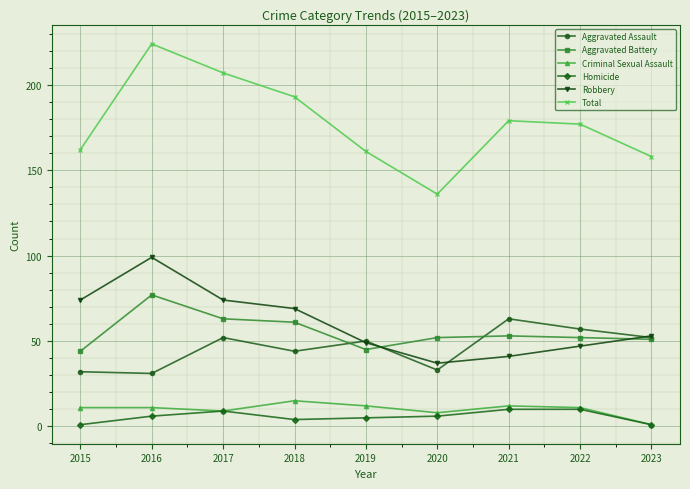

Read the Robbery value at 2022, to the nearest 5.

45